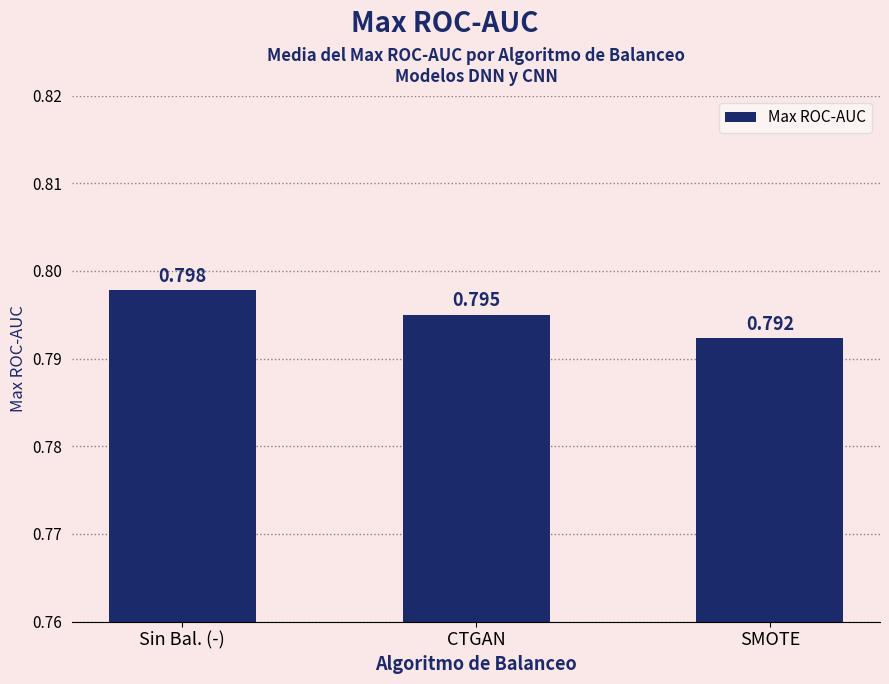

Is it true that the value at CTGAN is 0.8?

True